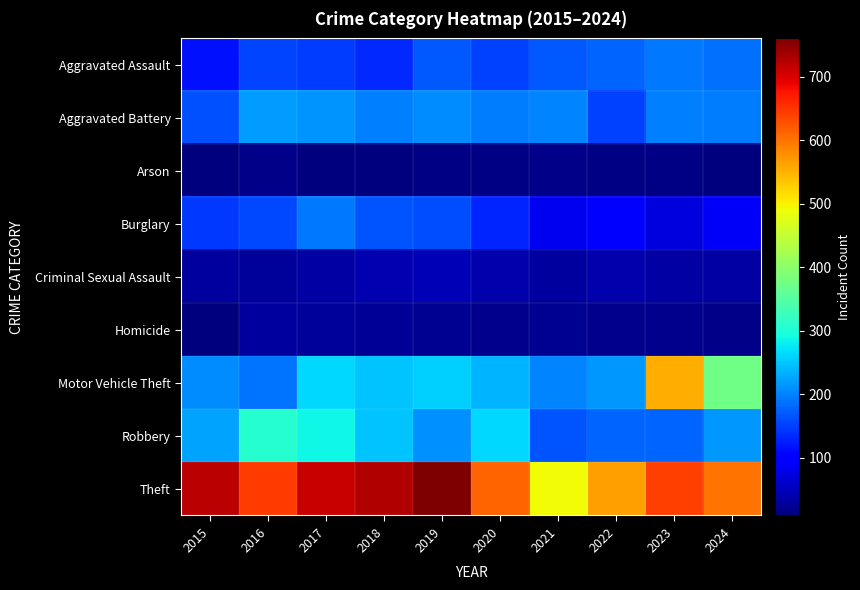

How many data points does each series have?

10